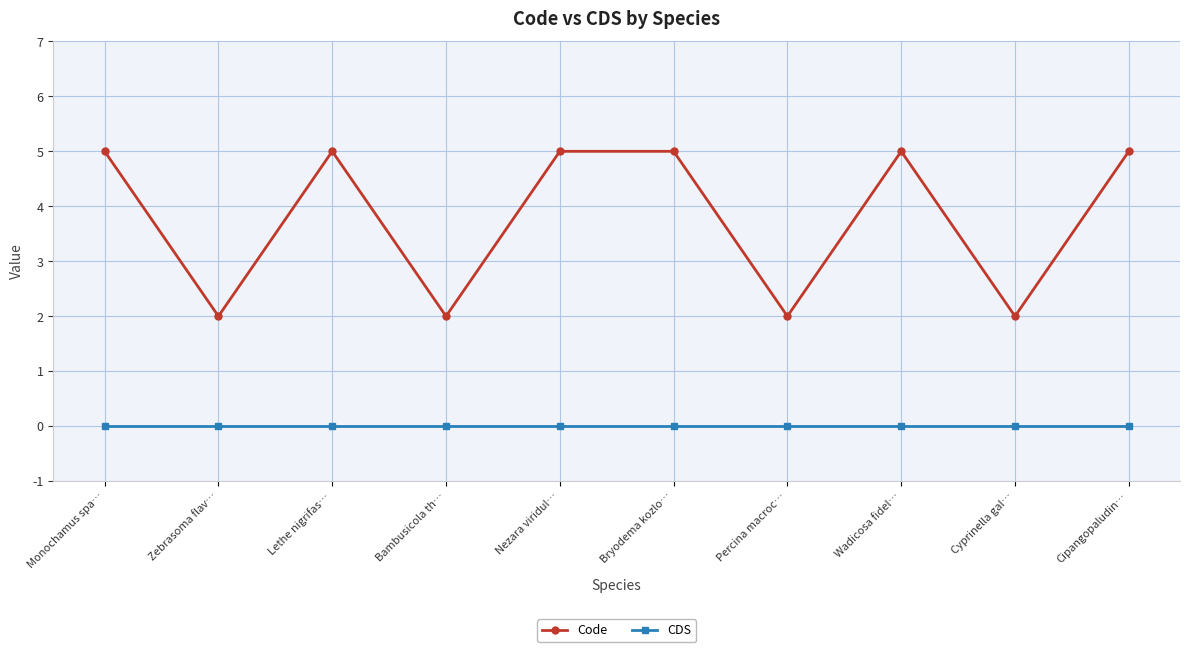

What value does the Code series have at Percina macroc…?

2